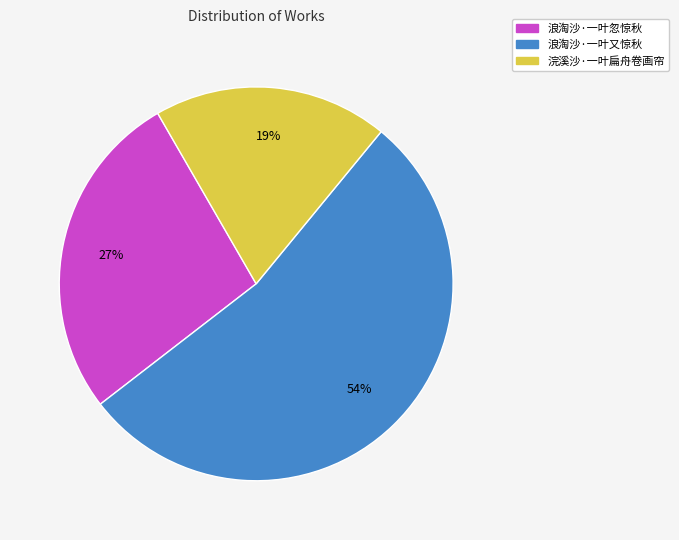

The 浣溪沙·一叶扁舟卷画帘 slice represents 32% of the pie. True or false?

False